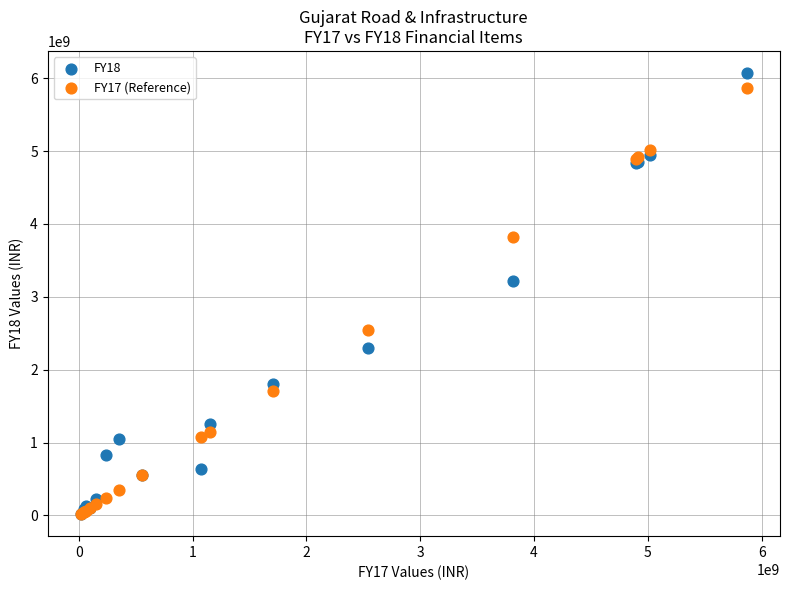

What are all the series names shown in the legend?

FY18, FY17 (Reference)